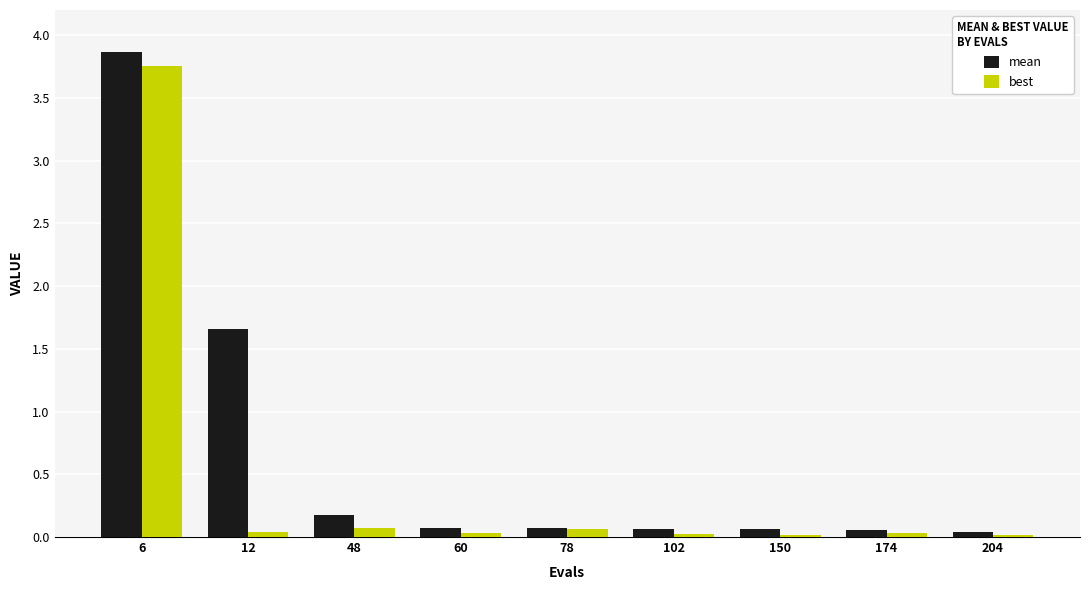

What is the sum of all best values?

4.1